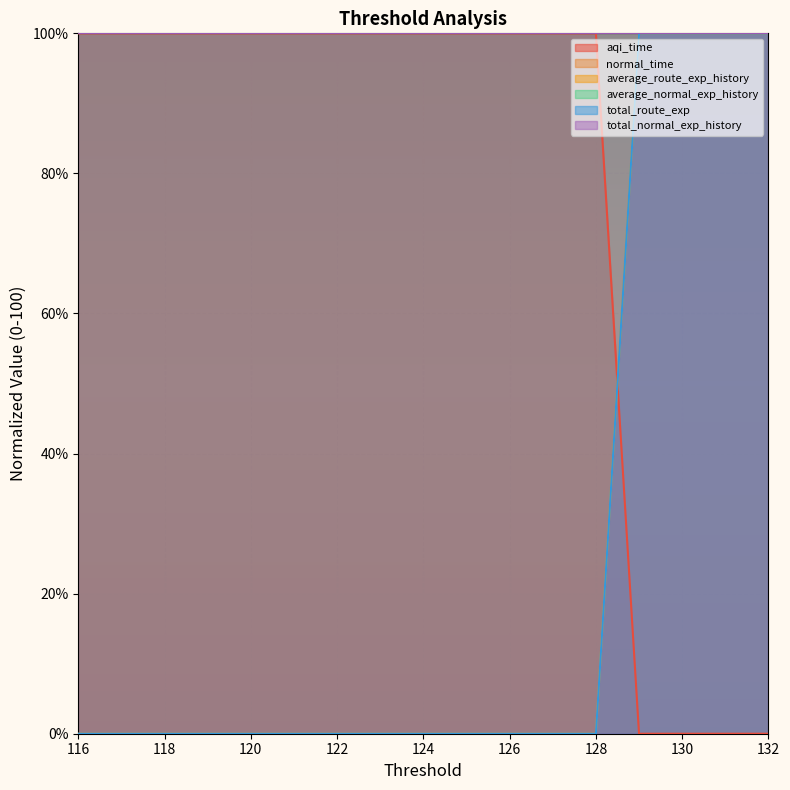

Which series changed the most between 124 and 119?

aqi_time